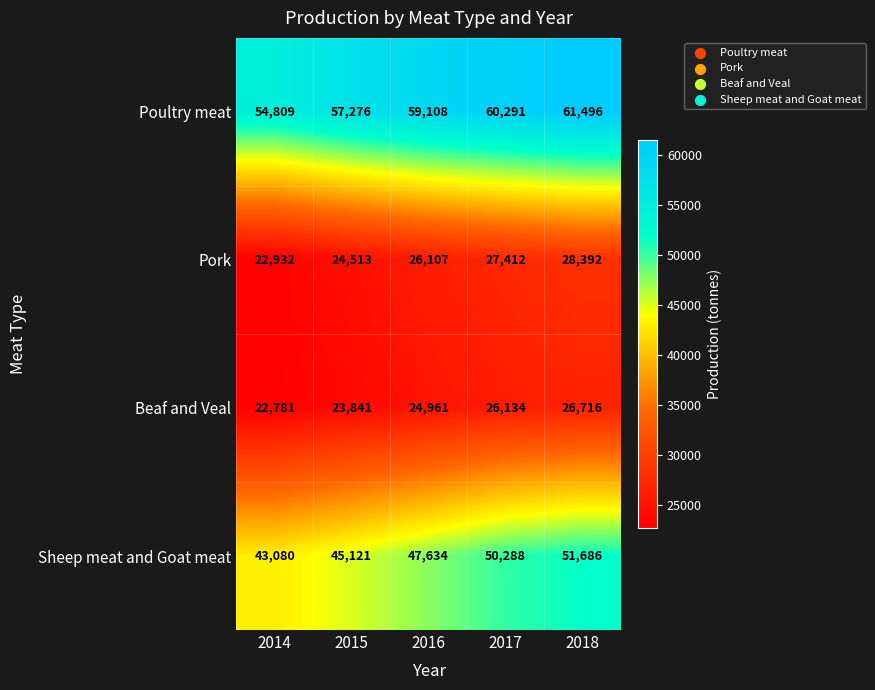

True or false: Poultry meat has a value of 59108 at 2016.

True